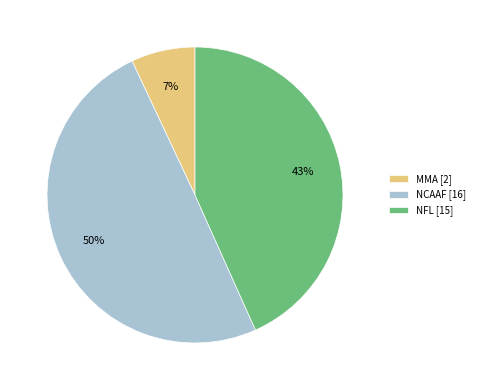

Which has a higher value, NCAAF or MMA?

NCAAF